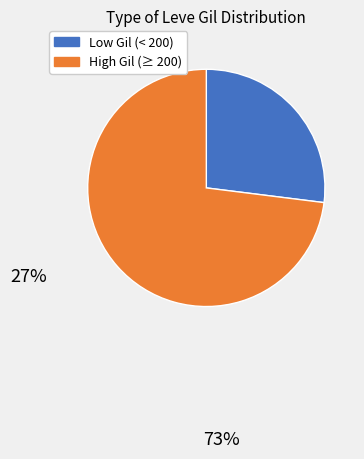

Does any single category account for the majority?

Yes